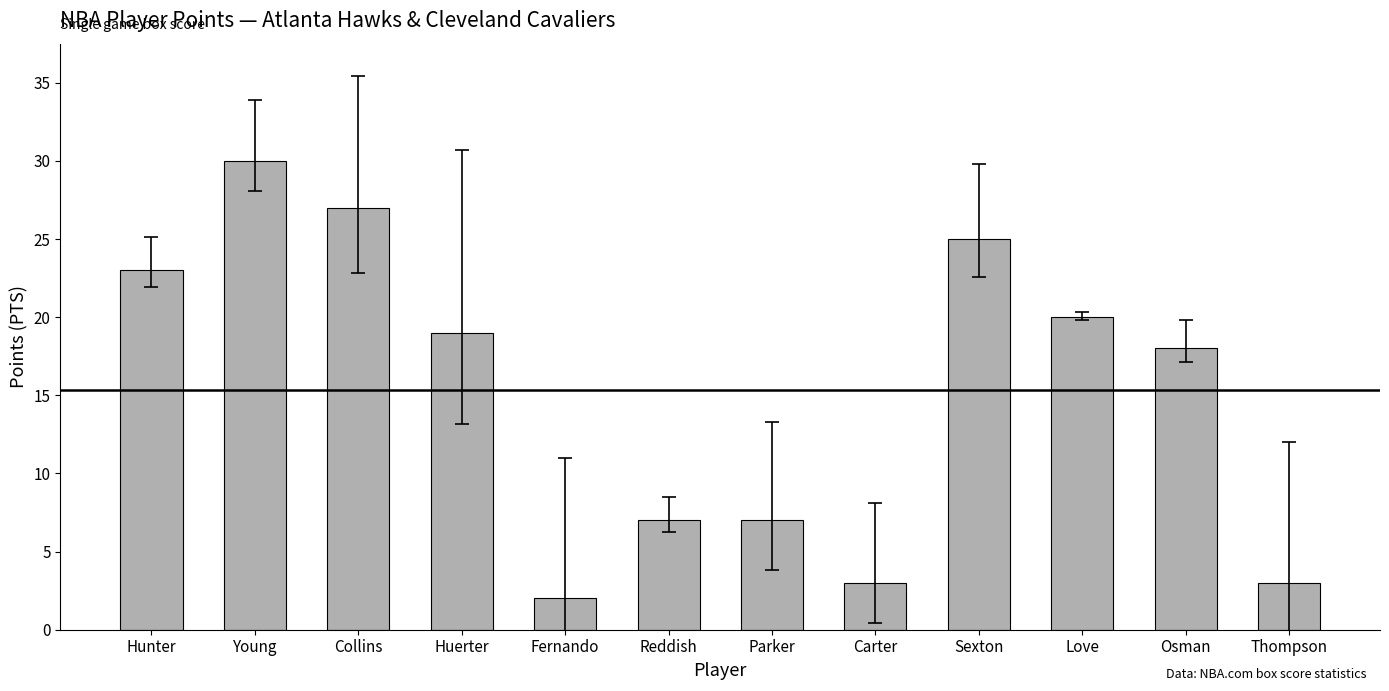

How many categories are shown in the chart?

12